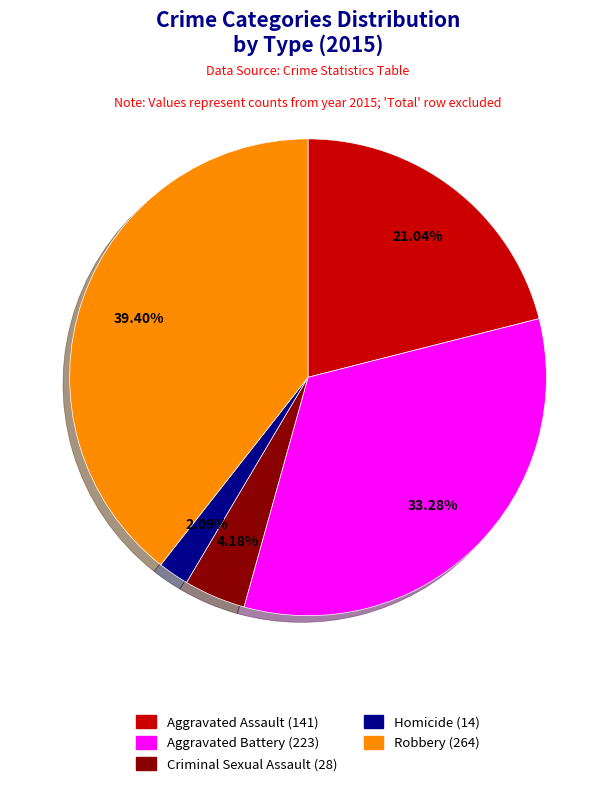

What percentage is the Criminal Sexual Assault slice, to the nearest percent?

4%